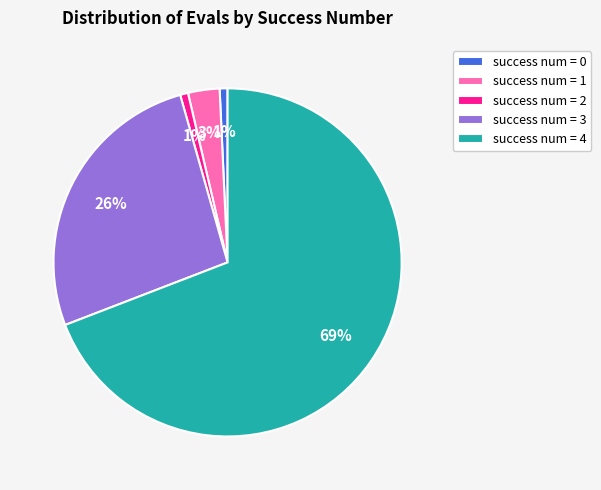

Is success num = 3 the majority of the pie?

No